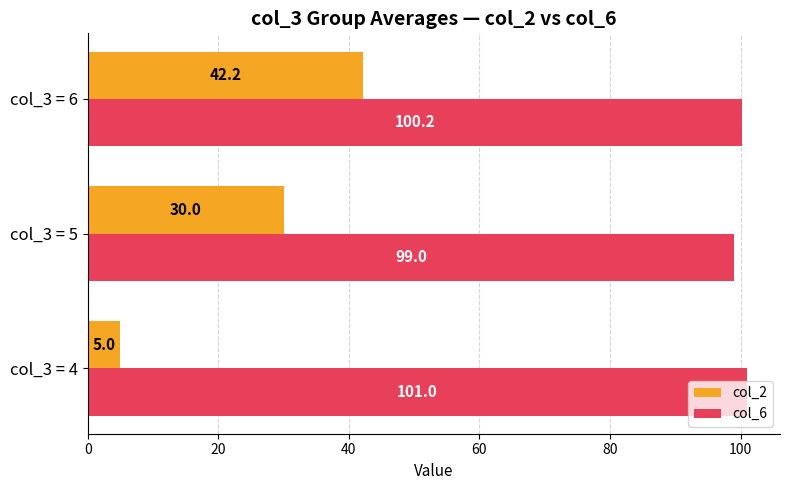

Count the number of categories in the chart.

3